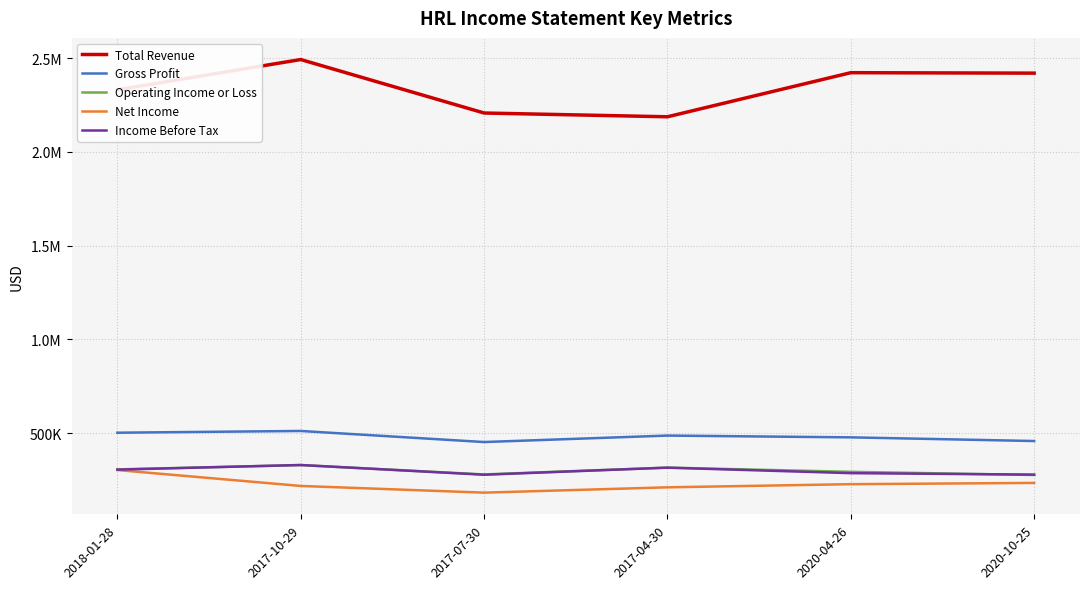

Does the chart display data point markers on the line(s)?

No